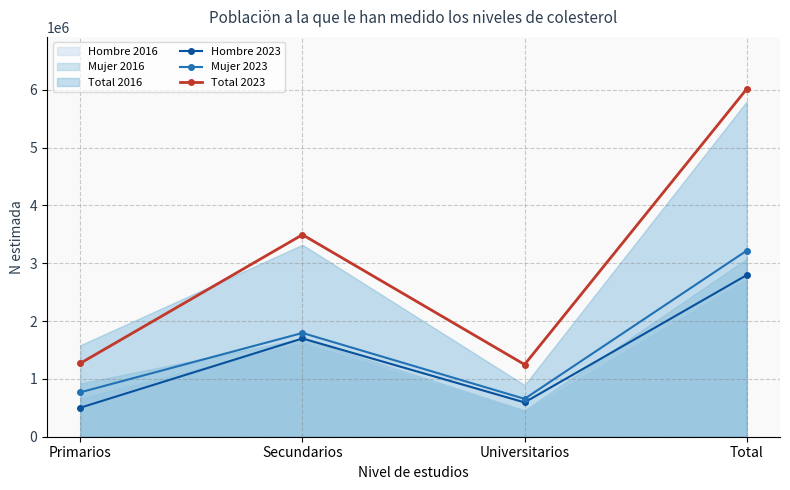

At which category does the chart reach its minimum across all series?

Primarios